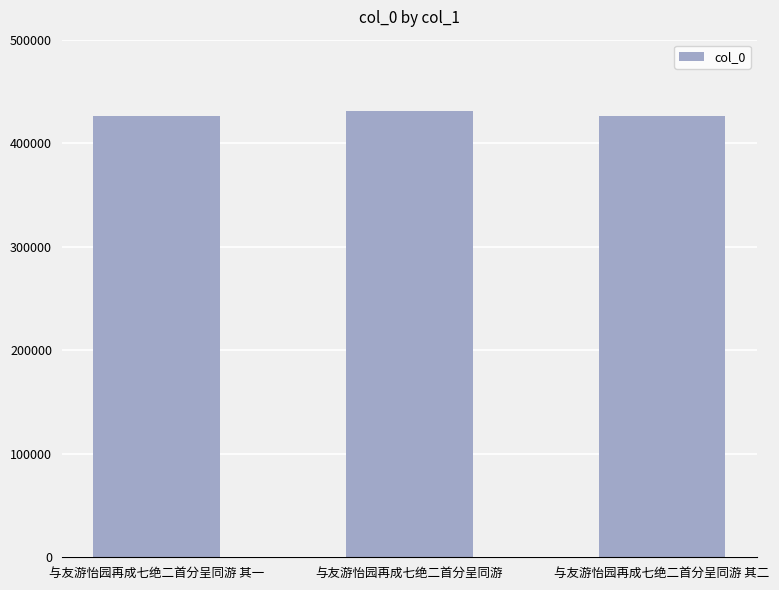

What is the greatest value displayed?

431439